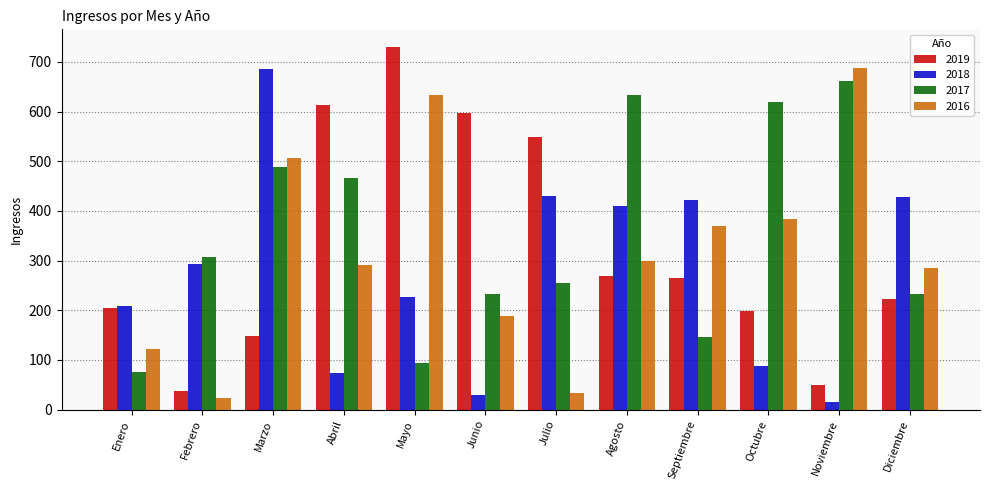

What is the difference between the maximum and minimum values in the 2017 series?

587